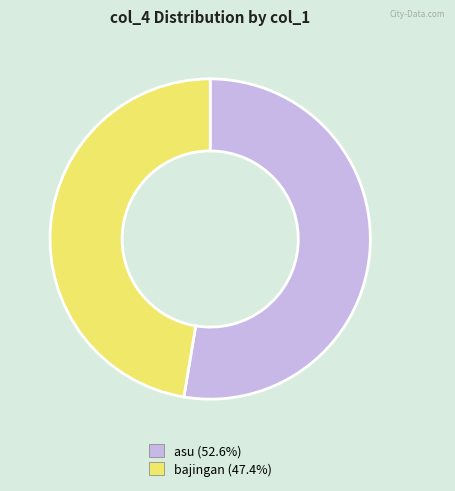

Is there a majority slice in this chart?

Yes